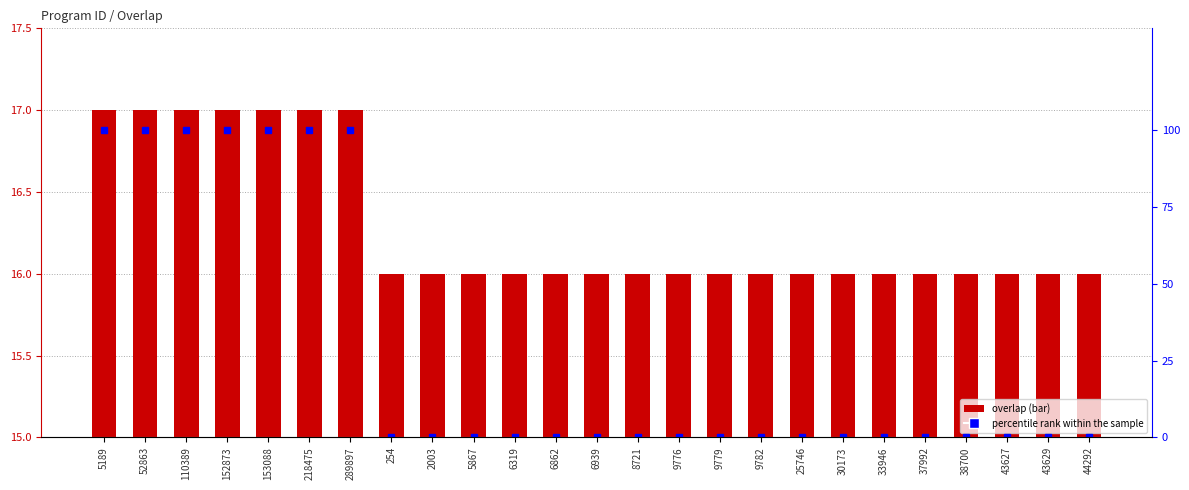

At how many categories does at least one series exceed 32?

7